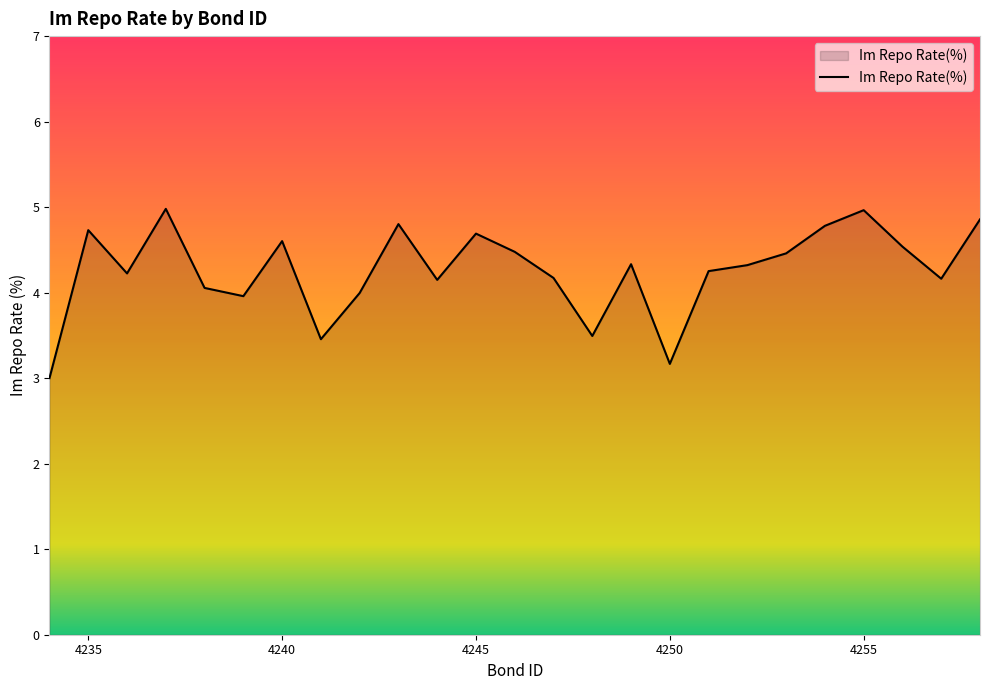

What is the minimum value shown in the chart?

3.0